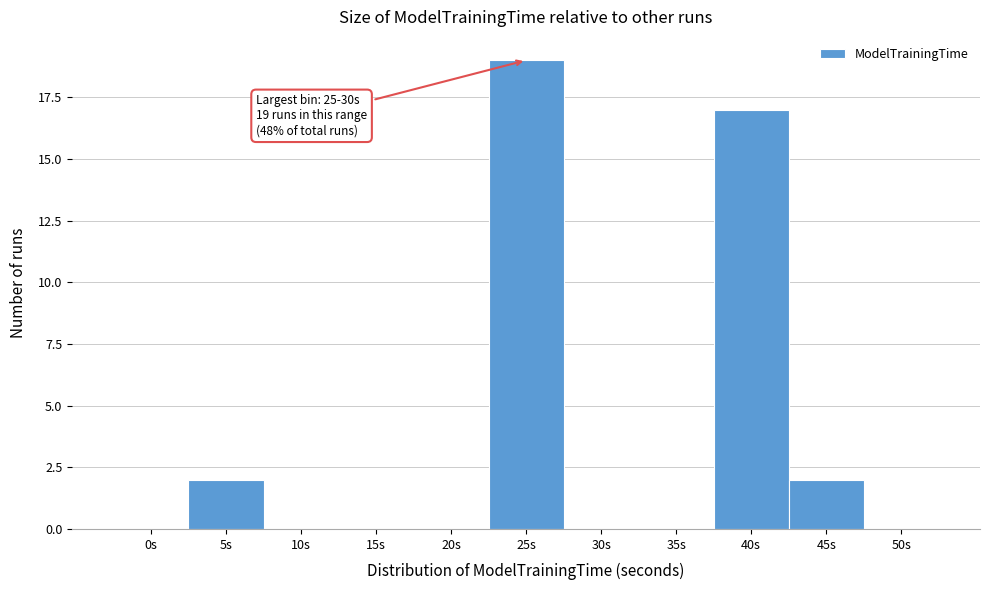

Reading left to right, list all the values displayed in this chart.

0s=0	5s=2	10s=0	15s=0	20s=0	25s=19	30s=0	35s=0	40s=17	45s=2	50s=0